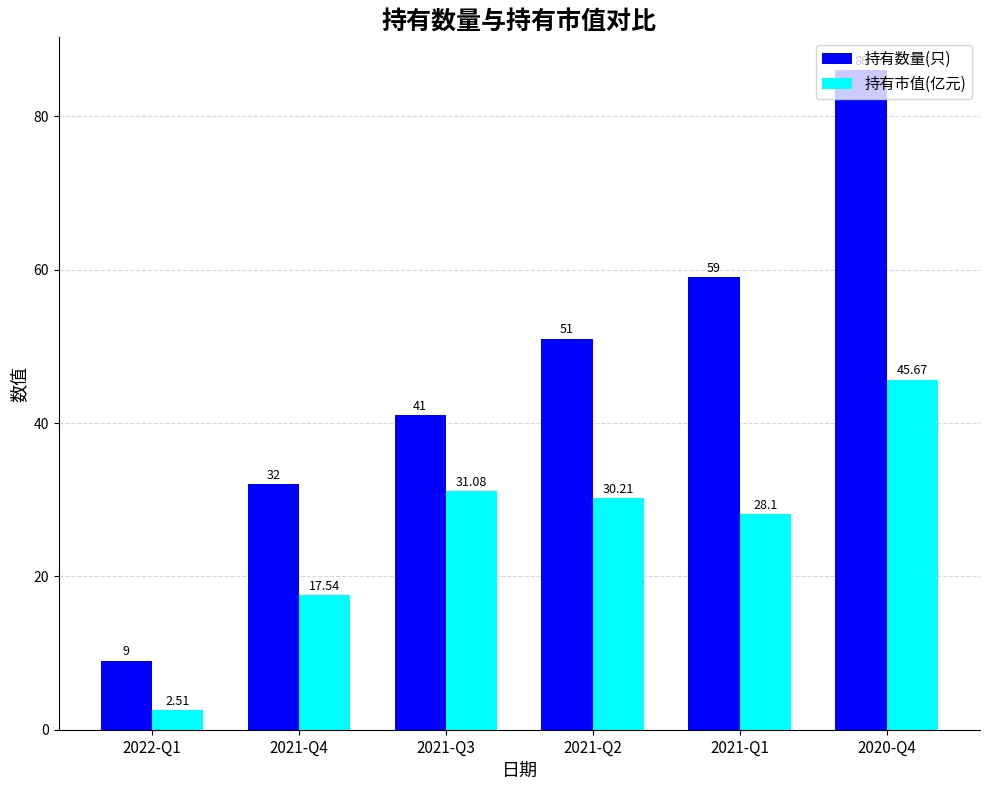

What is the total value across all series at 2021-Q4?

49.5